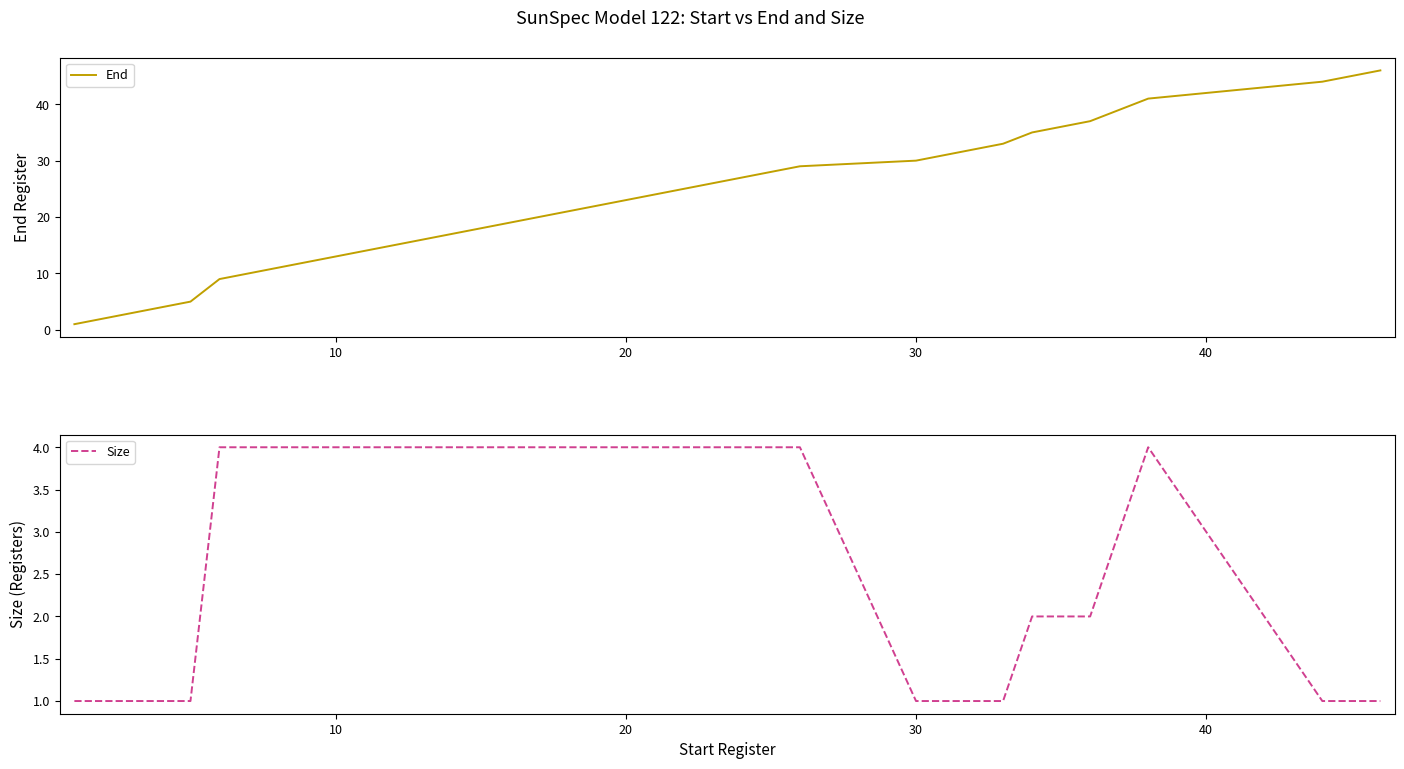

What is the value of the End point at the 7th from the left?

13